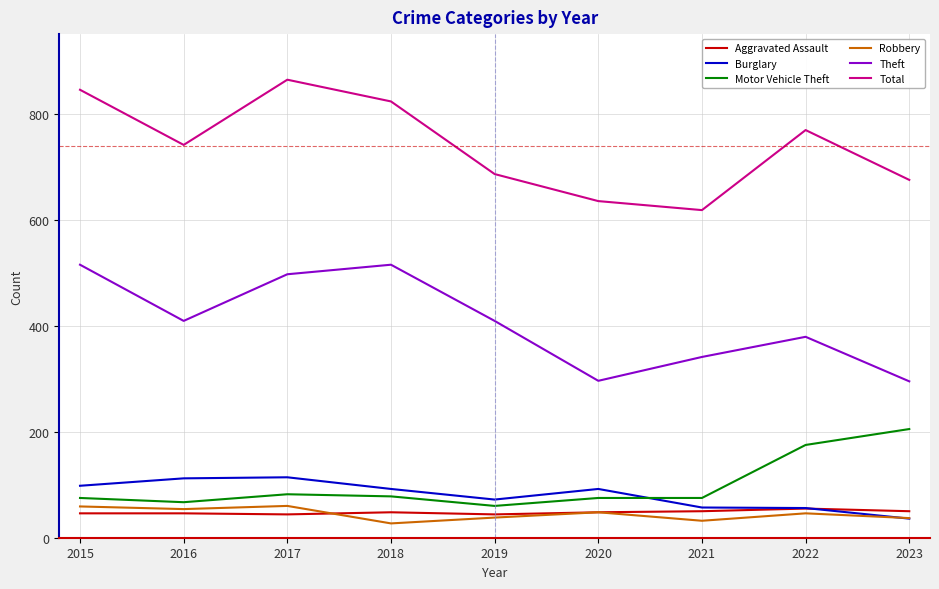

What is the total value across all series at 2023?

1298